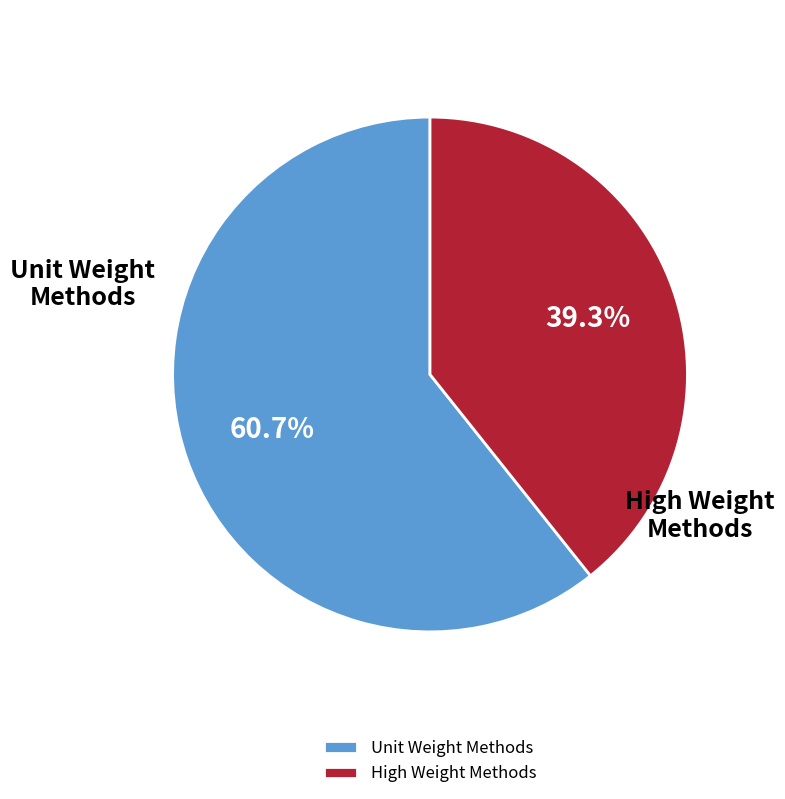

How many slices are in this pie chart?

2